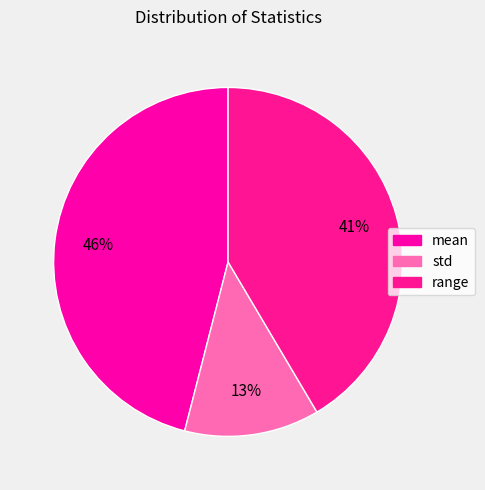

What is the change in value from mean to range?

-1.2